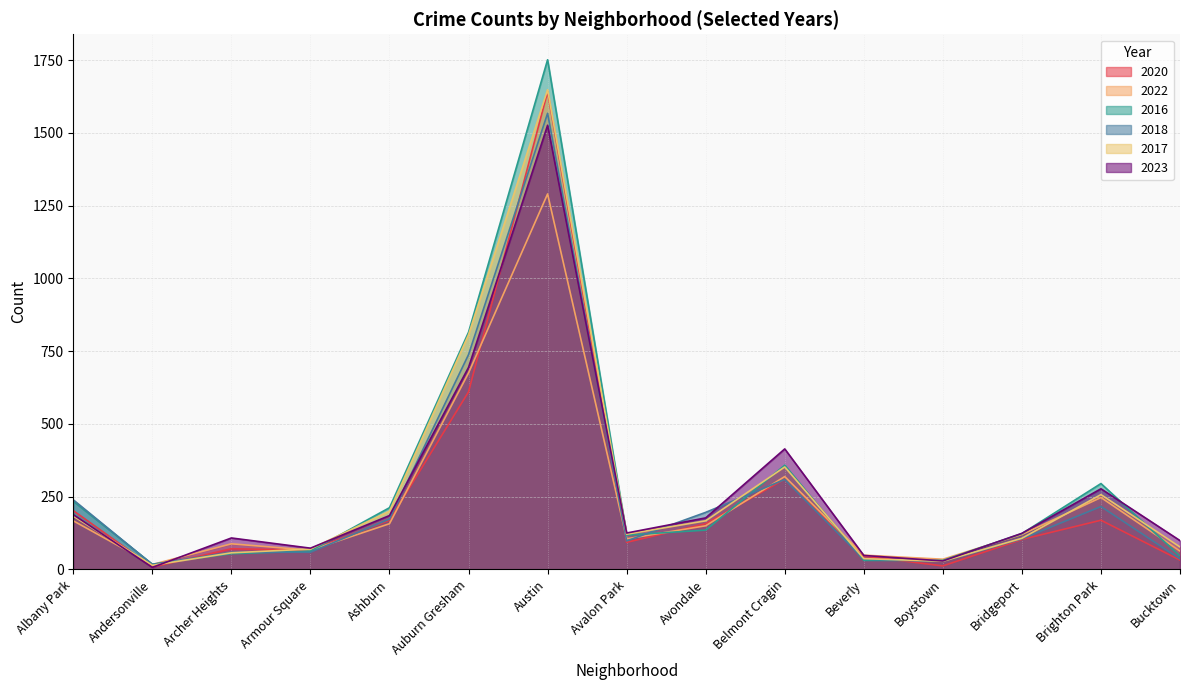

Rank the categories by 2016 value from highest to lowest.

Austin, Auburn Gresham, Belmont Cragin, Brighton Park, Albany Park, Ashburn, Avondale, Bridgeport, Avalon Park, Armour Square, Archer Heights, Bucktown, Beverly, Boystown, Andersonville